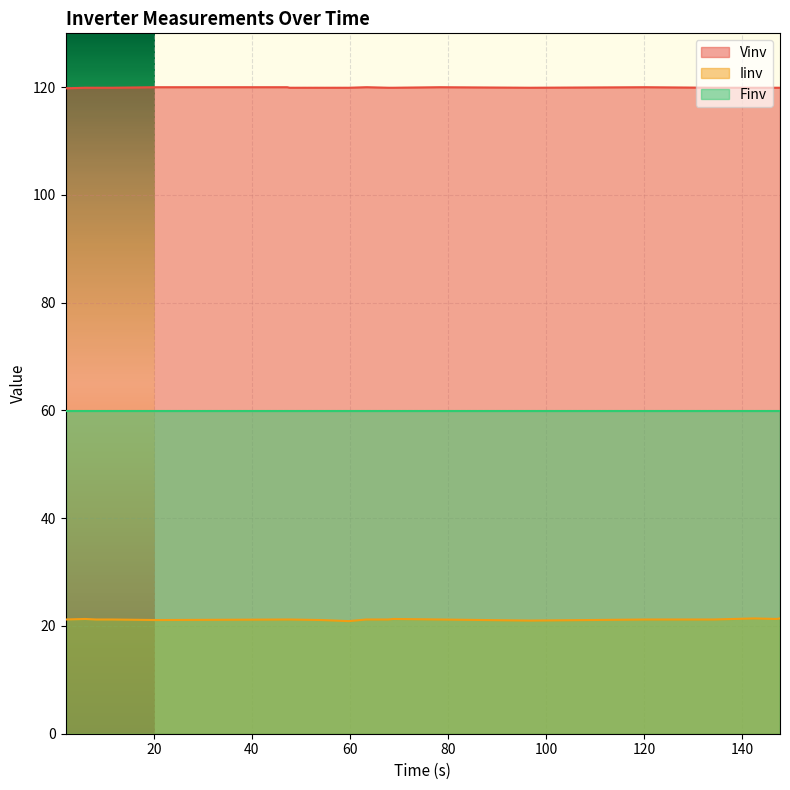

True or false: Vinv and Iinv cross at least once.

False